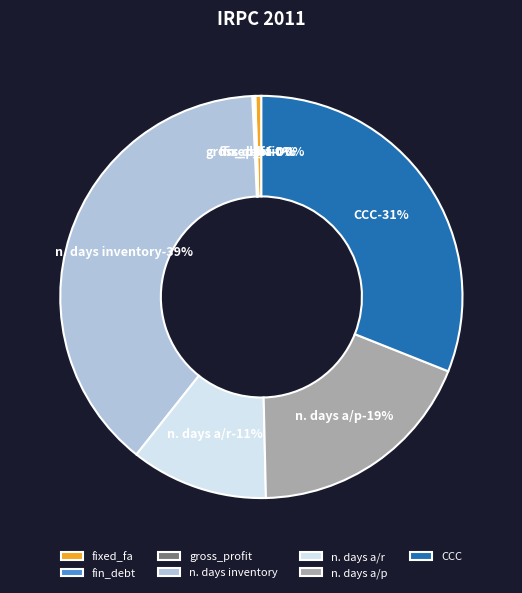

True or false: fin_debt accounts for 8% of the total.

False